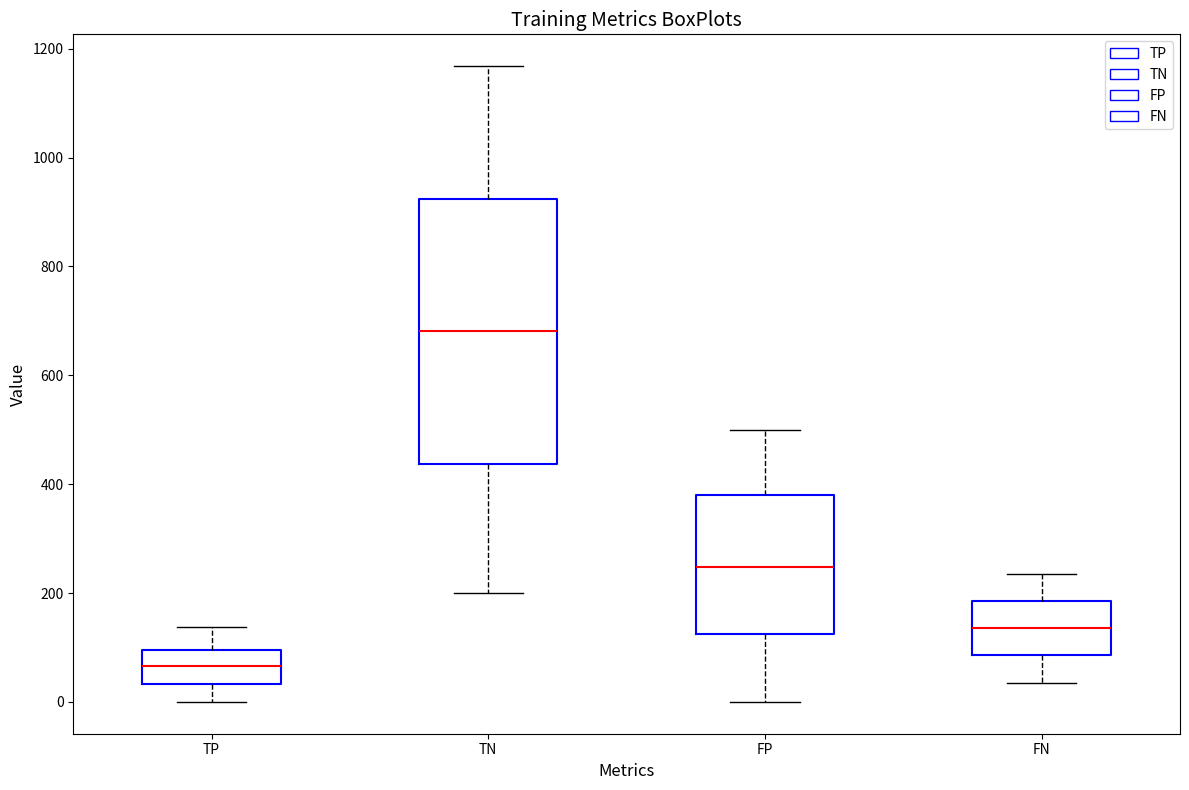

Comparing the boxes themselves (not the whiskers), which one is the tallest?

TN